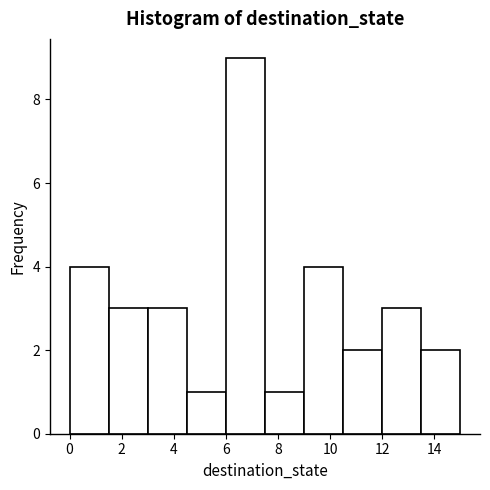

How tall is the bar that spans 13.5 to 15.0 on the x-axis? Neither the bar edges nor the heights are printed on the chart, so give them approximately, as read against the axes.

2